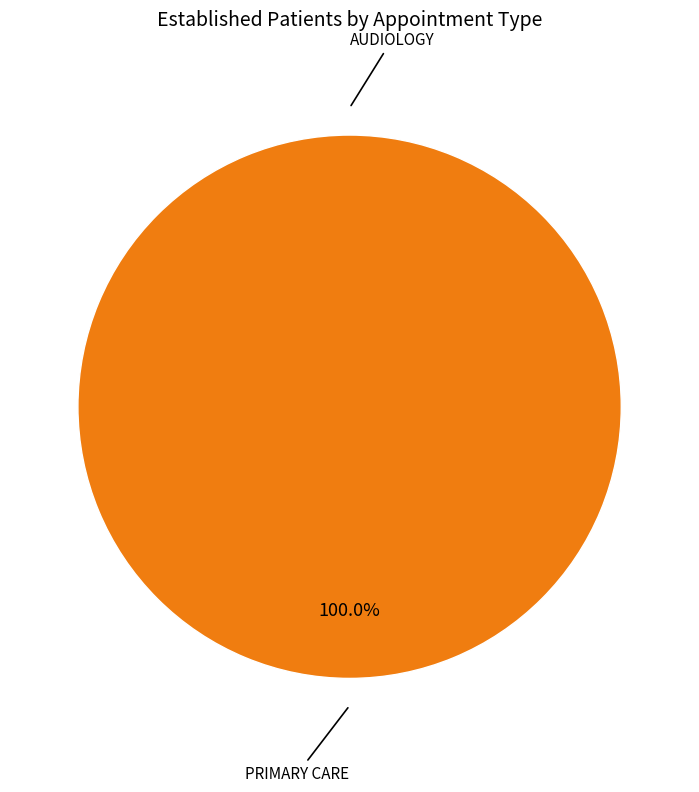

Which category has the biggest portion of the pie?

PRIMARY CARE